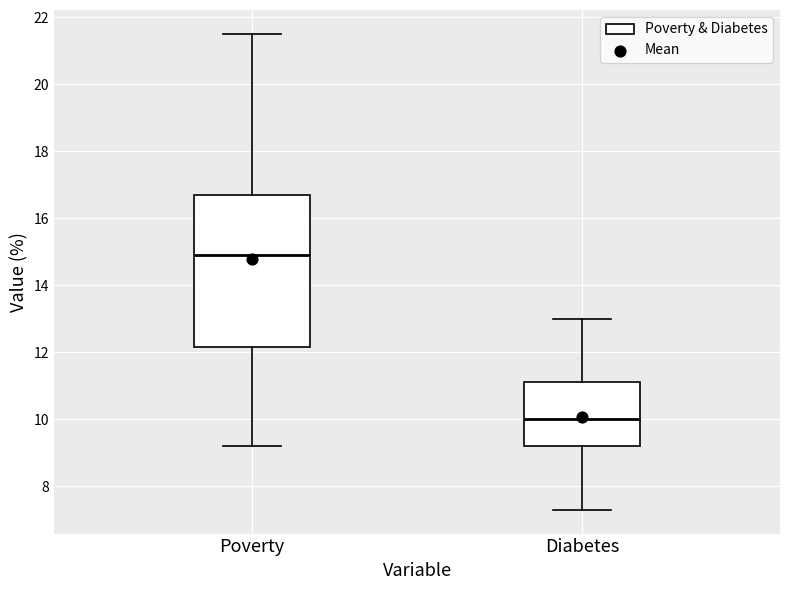

Where does the lower whisker of the box for Poverty end on the y-axis? The values are not printed on the chart, so give them approximately, as read against the axis.

9.2